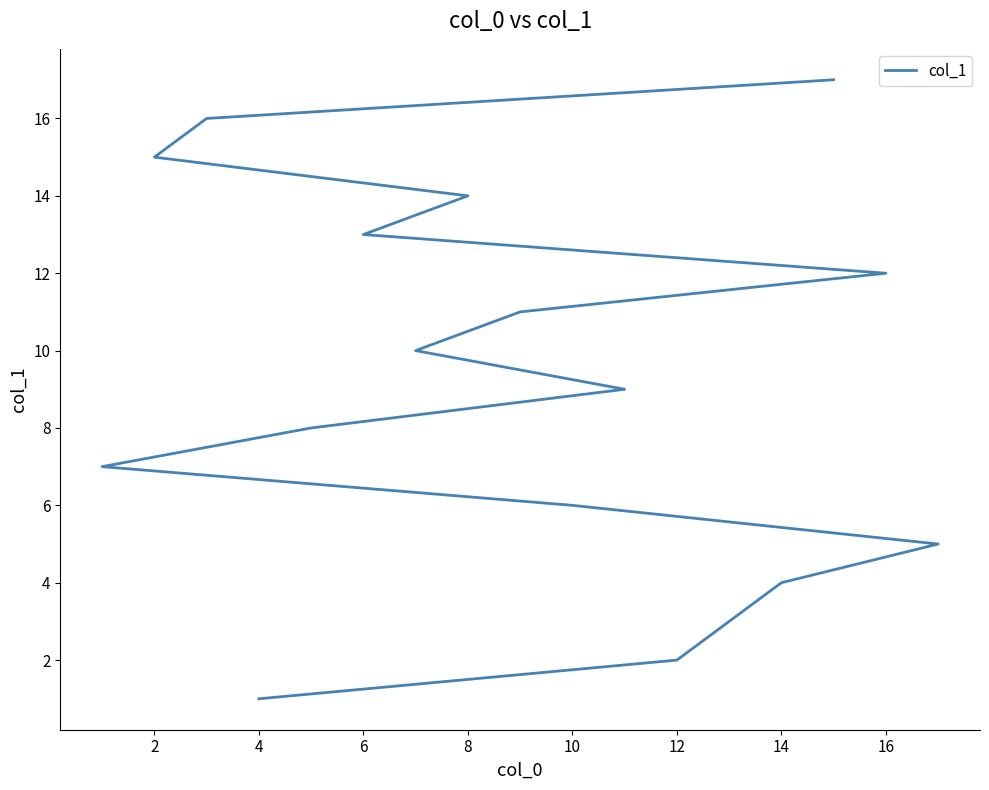

Reading right to left, extract all data points from this chart.

17	16	15	14	13	12	11	10	9	8	7	6	5	4	3	2	1